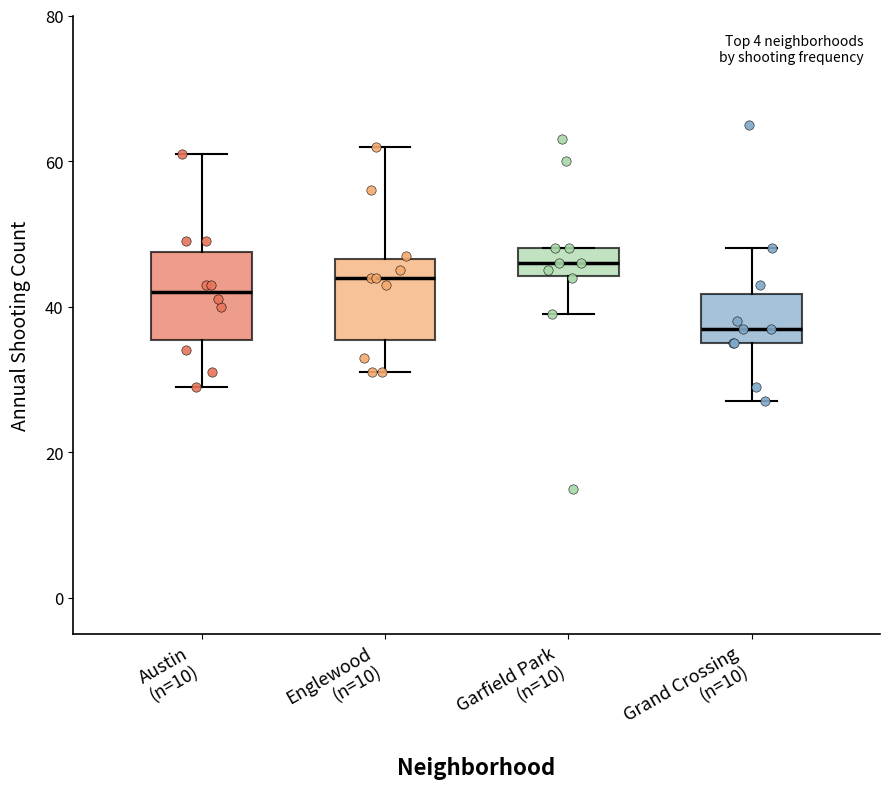

Where does the median line of the box for Grand Crossing (n=10) sit on the y-axis? The values are not printed on the chart, so give them approximately, as read against the axis.

38